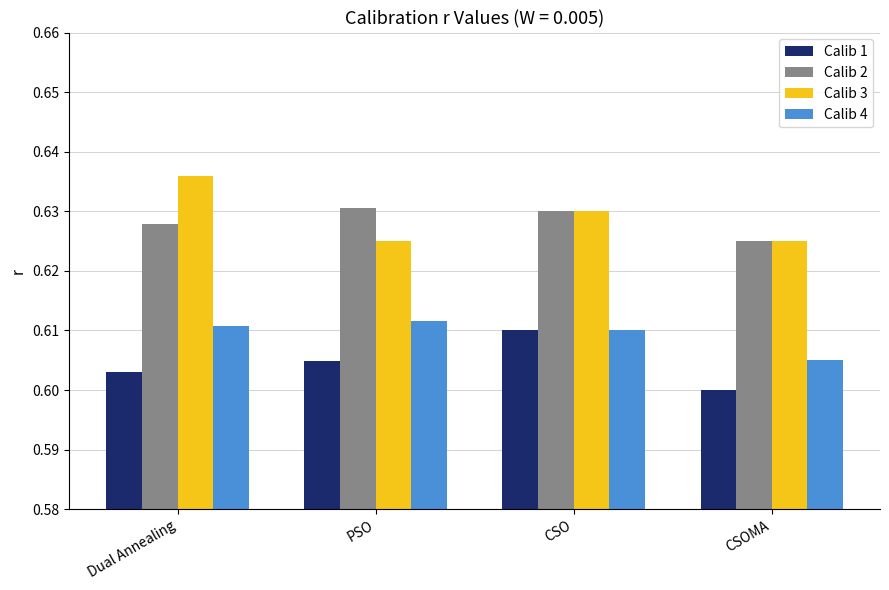

The value of Calib 2 at CSO is 0.6. True or false?

True